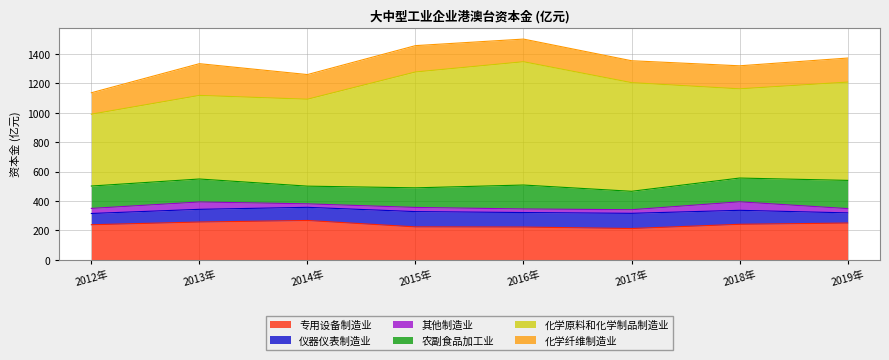

Reading left to right, what are all the values shown in this chart?

专用设备制造业: 2012年=238.4	2013年=256.9	2014年=267.4	2015年=223.8	2016年=222.7	2017年=212.7	2018年=241.4	2019年=249.9
仪器仪表制造业: 2012年=76.6	2013年=86.3	2014年=89.5	2015年=104.0	2016年=98.8	2017年=103.3	2018年=95.2	2019年=69.2
其他制造业: 2012年=34.6	2013年=50.1	2014年=23.8	2015年=28.4	2016年=24.3	2017年=24.6	2018年=57.9	2019年=29.1
农副食品加工业: 2012年=152.2	2013年=156.3	2014年=120.4	2015年=133.4	2016年=162.9	2017年=125.4	2018年=161.8	2019年=192.0
化学原料和化学制品制造业: 2012年=488.8	2013年=568.9	2014年=591.5	2015年=788.4	2016年=839.0	2017年=739.4	2018年=607.1	2019年=668.8
化学纤维制造业: 2012年=145.9	2013年=216.0	2014年=167.8	2015年=179.3	2016年=154.1	2017年=149.1	2018年=156.7	2019年=163.6